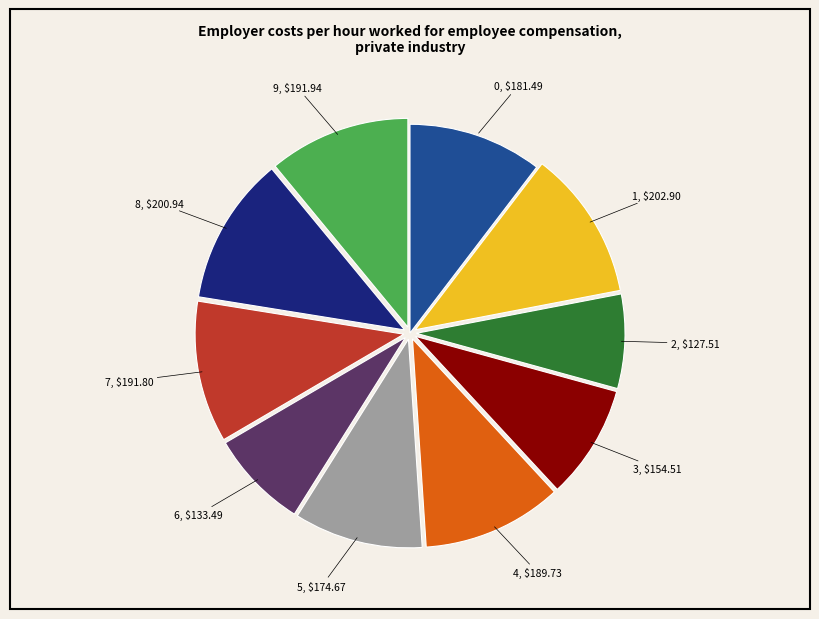

Is there a majority slice in this chart?

No